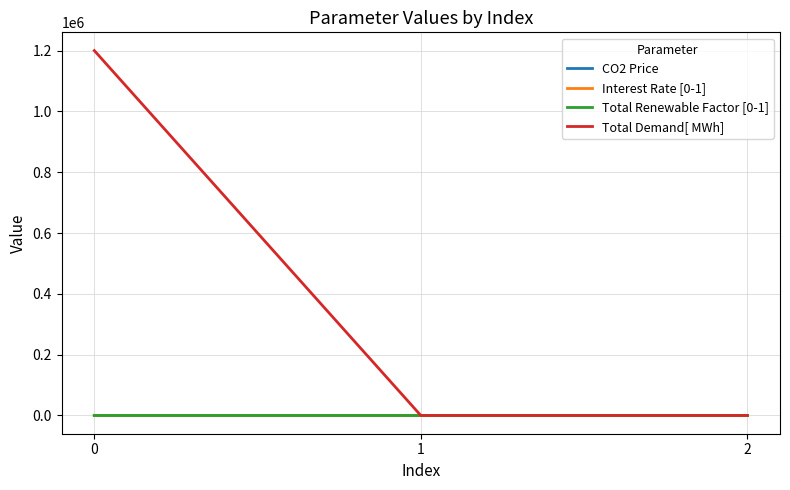

How many distinct data groups are displayed?

4